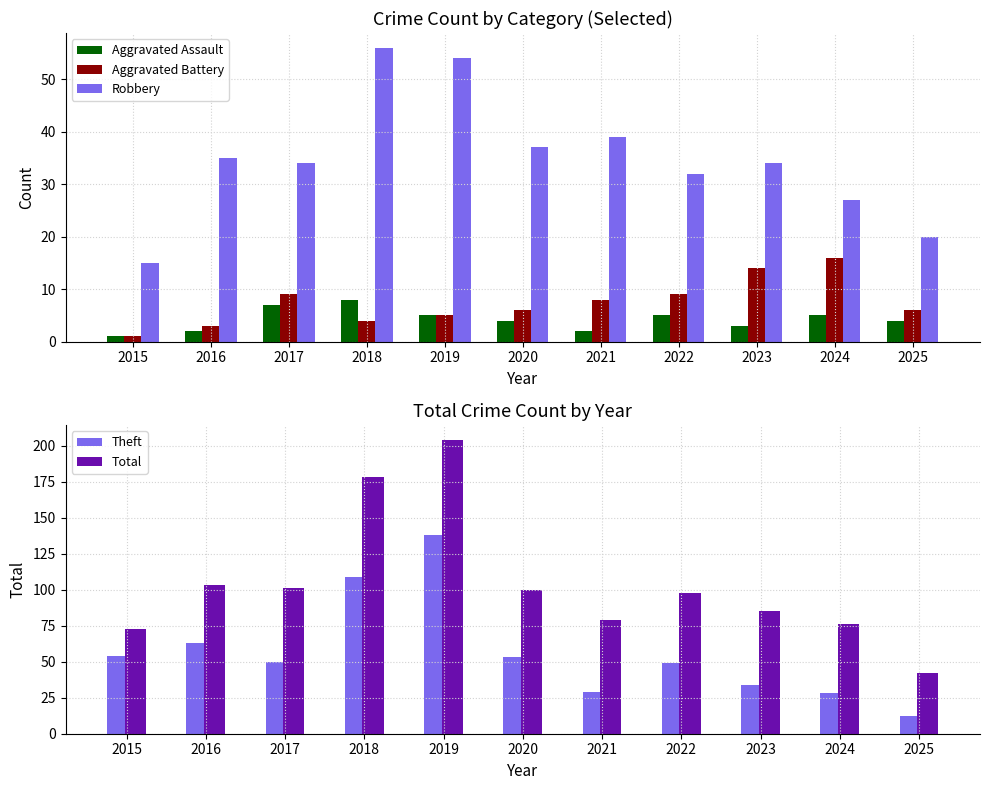

What is the highest value of the Robbery series?

56